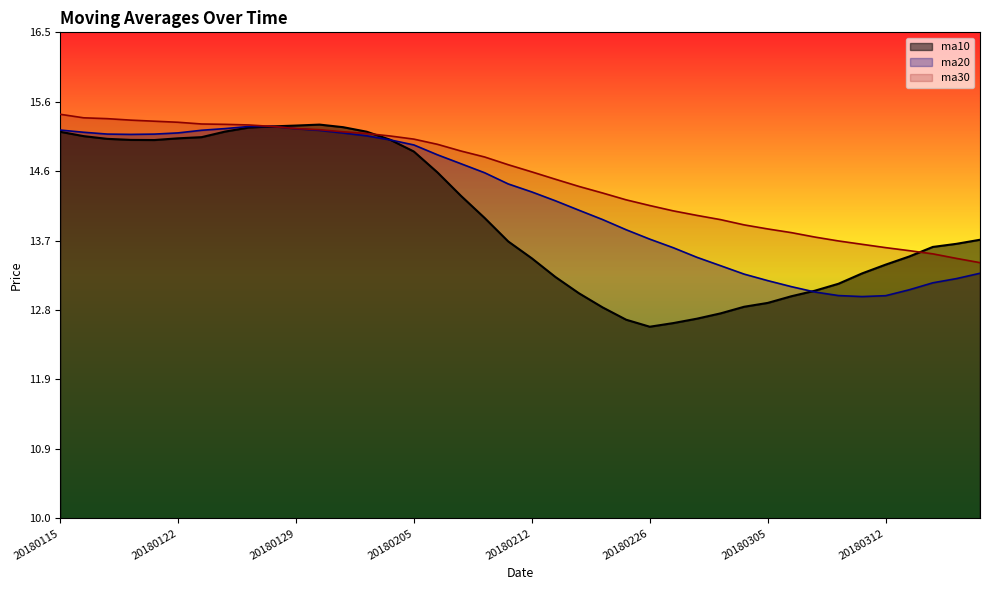

At which label does ma30 first exceed 14?

20180115